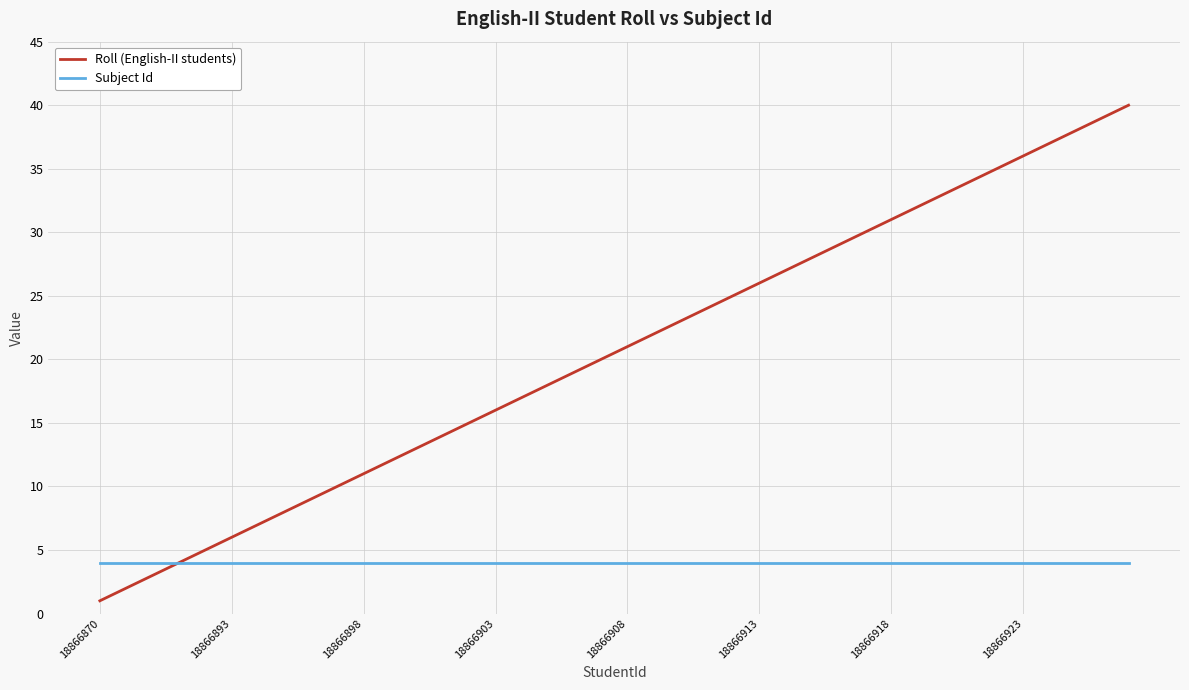

Which series has the largest total across all categories?

Roll (English-II students)